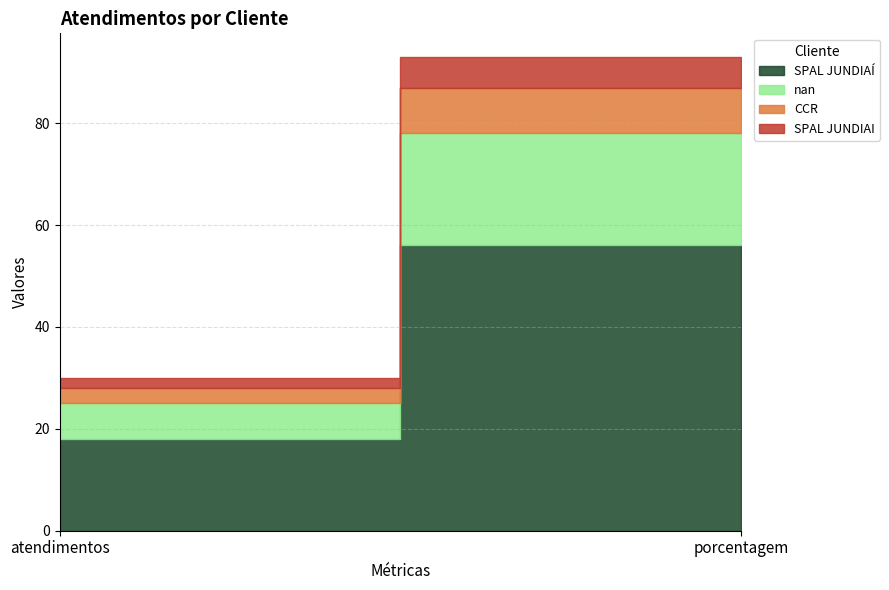

How many lines are shown in the chart?

4